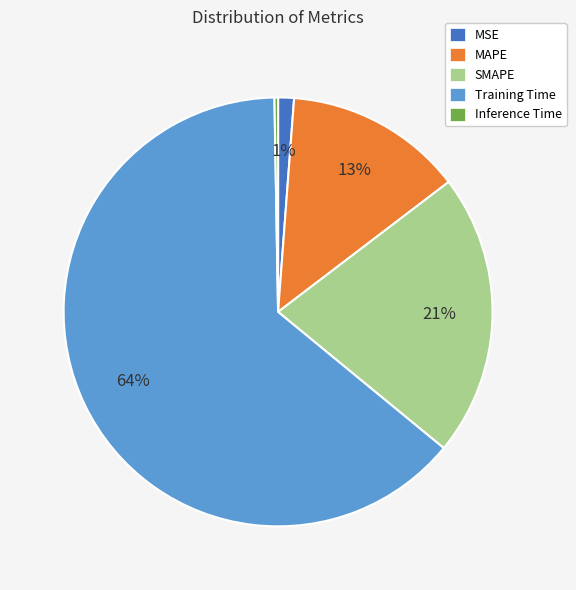

To the nearest percent, what is the average slice percentage?

20%